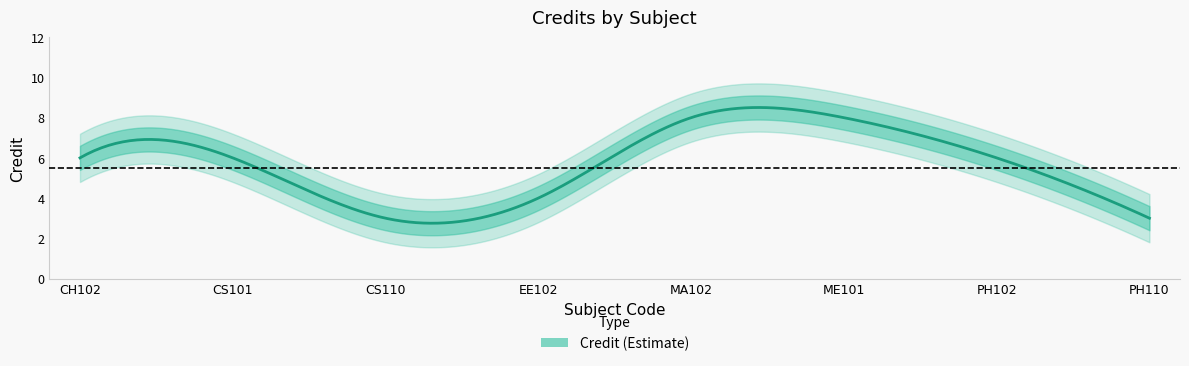

What position from the right is ME101?

3